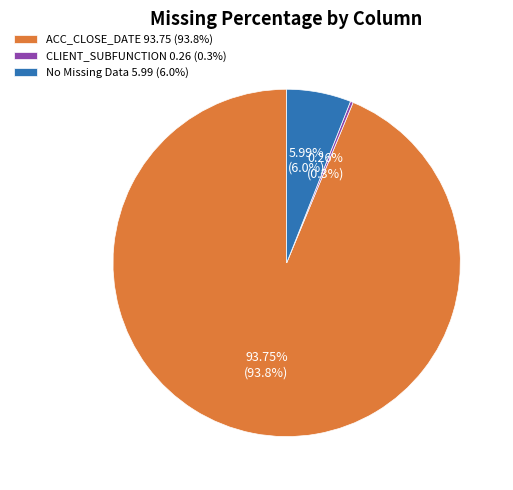

Is there any slice that represents more than half of the pie?

Yes